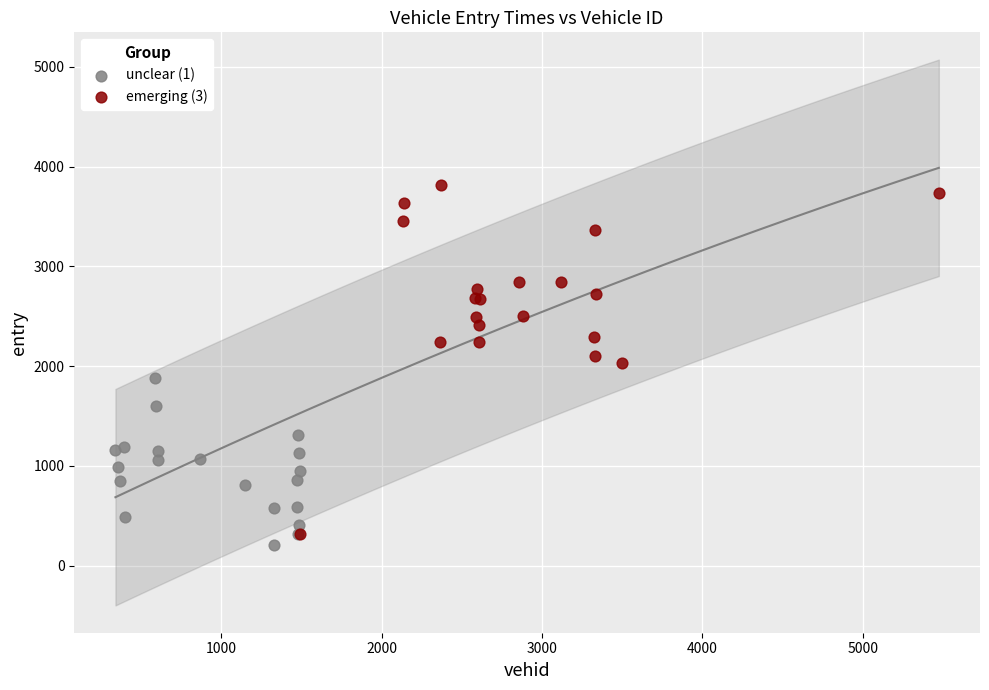

Which series reaches the maximum Y coordinate?

emerging (3)